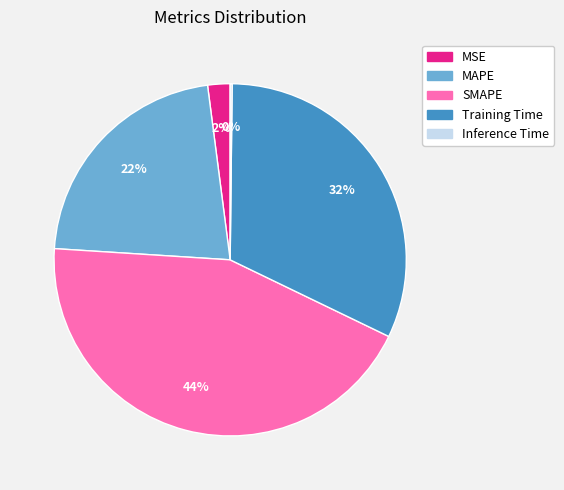

What is the ratio of the value at SMAPE to the value at MAPE?

2.0